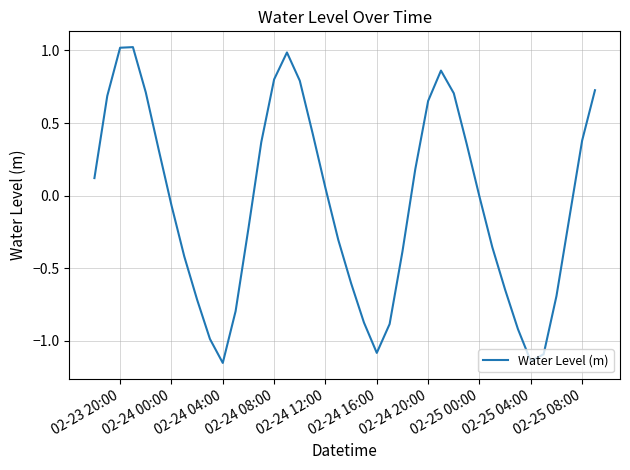

What is the difference between the maximum and minimum values?

2.2